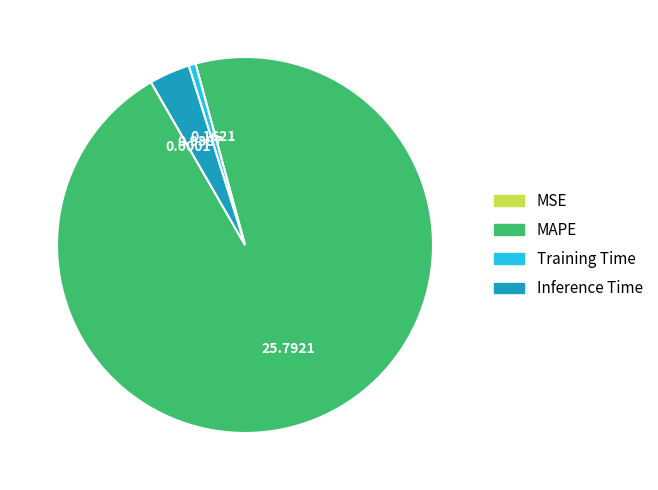

Which category accounts for the majority?

MAPE